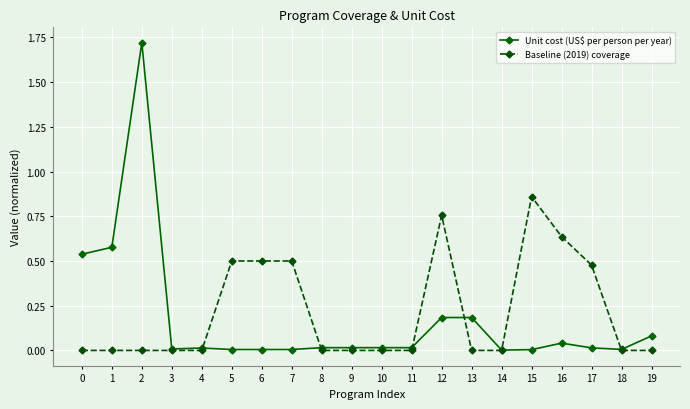

What is the average value of the Baseline (2019) coverage series?

0.2